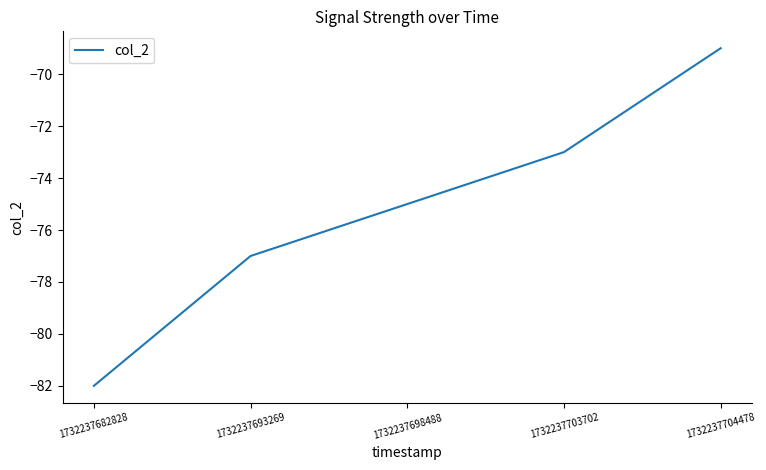

What is the difference between the second highest and second lowest values?

4